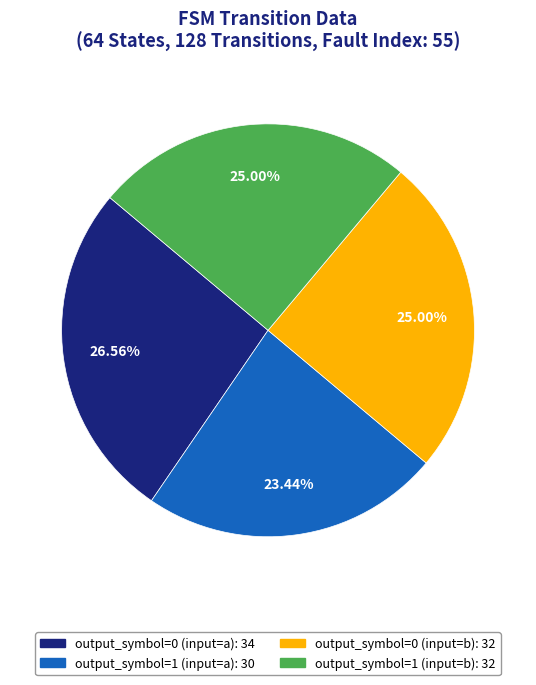

What is the ratio of the value at output_symbol=0 (input=b) to the value at output_symbol=1 (input=a)?

1.1